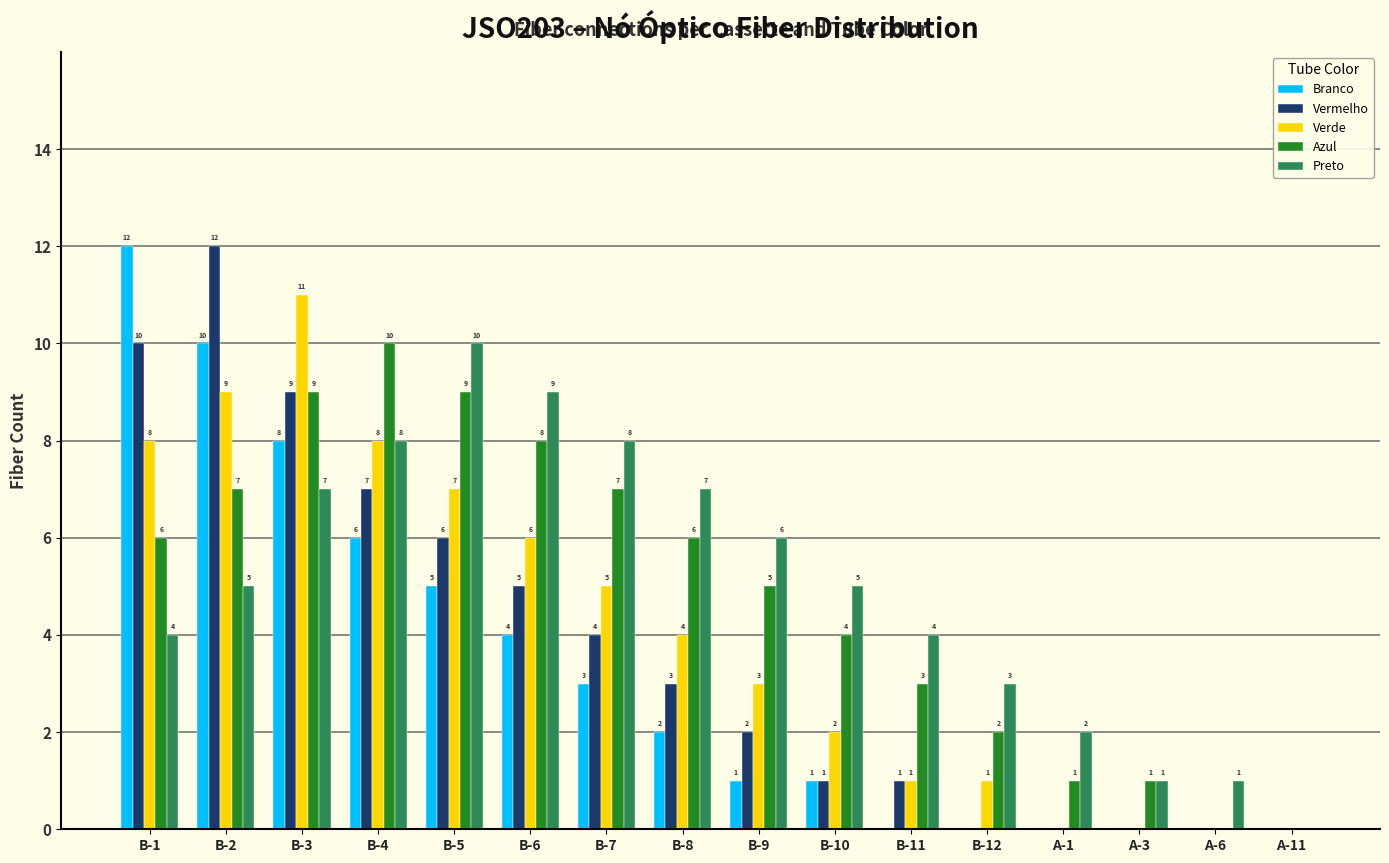

True or false: Azul has a value of 10 at B-2.

False